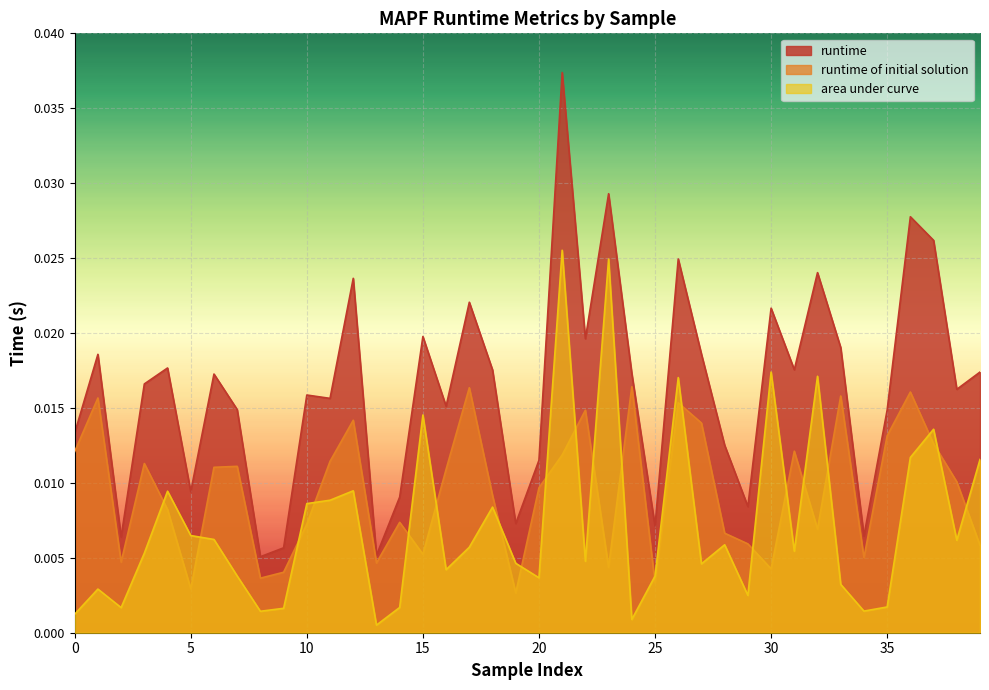

List the series in order of their peak value, lowest first.

runtime of initial solution, area under curve, runtime